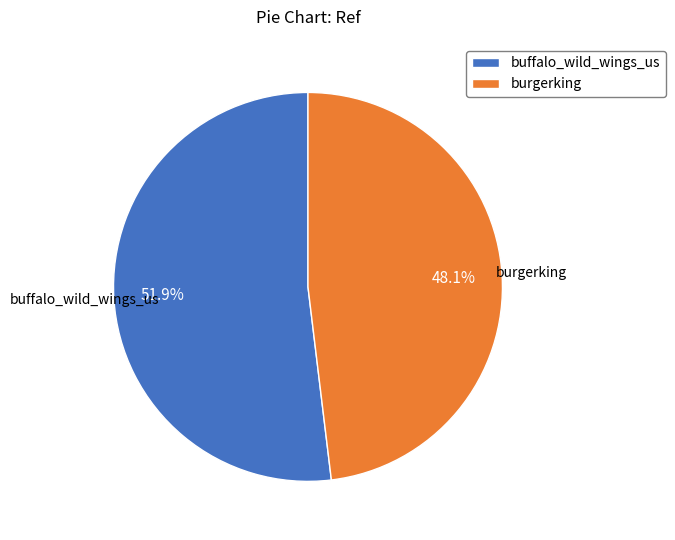

How much of the chart is everything except burgerking?

51.9%